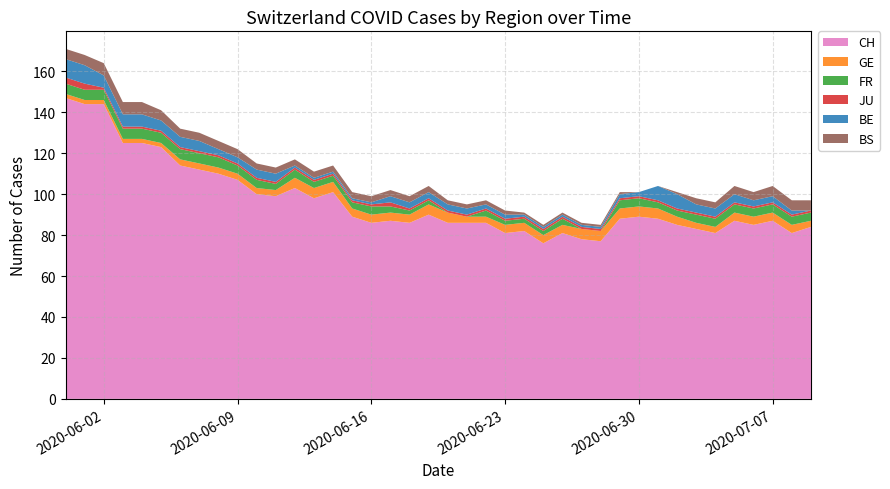

Reading left to right, what are all the values shown in this chart?

CH: 2020-05-31=147	2020-06-01=144	2020-06-02=144	2020-06-03=125	2020-06-04=125	2020-06-05=123	2020-06-06=114	2020-06-07=112	2020-06-08=110	2020-06-09=107	2020-06-10=100	2020-06-11=99	2020-06-12=103	2020-06-13=98	2020-06-14=101	2020-06-15=89	2020-06-16=86	2020-06-17=87	2020-06-18=86	2020-06-19=90	2020-06-20=86	2020-06-21=86	2020-06-22=86	2020-06-23=81	2020-06-24=82	2020-06-25=76	2020-06-26=81	2020-06-27=78	2020-06-28=77	2020-06-29=88	2020-06-30=89	2020-07-01=88	2020-07-02=85	2020-07-03=83	2020-07-04=81	2020-07-05=87	2020-07-06=85	2020-07-07=87	2020-07-08=81	2020-07-09=84
GE: 2020-05-31=2	2020-06-01=2	2020-06-02=2	2020-06-03=2	2020-06-04=2	2020-06-05=2	2020-06-06=3	2020-06-07=3	2020-06-08=3	2020-06-09=3	2020-06-10=3	2020-06-11=3	2020-06-12=5	2020-06-13=5	2020-06-14=5	2020-06-15=4	2020-06-16=4	2020-06-17=4	2020-06-18=4	2020-06-19=5	2020-06-20=5	2020-06-21=3	2020-06-22=3	2020-06-23=4	2020-06-24=4	2020-06-25=4	2020-06-26=4	2020-06-27=5	2020-06-28=5	2020-06-29=5	2020-06-30=5	2020-07-01=5	2020-07-02=4	2020-07-03=3	2020-07-04=3	2020-07-05=4	2020-07-06=4	2020-07-07=4	2020-07-08=4	2020-07-09=3
FR: 2020-05-31=5	2020-06-01=5	2020-06-02=5	2020-06-03=5	2020-06-04=5	2020-06-05=5	2020-06-06=5	2020-06-07=5	2020-06-08=5	2020-06-09=4	2020-06-10=4	2020-06-11=3	2020-06-12=4	2020-06-13=3	2020-06-14=3	2020-06-15=3	2020-06-16=4	2020-06-17=3	2020-06-18=2	2020-06-19=2	2020-06-20=0	2020-06-21=0	2020-06-22=3	2020-06-23=2	2020-06-24=2	2020-06-25=2	2020-06-26=3	2020-06-27=0	2020-06-28=0	2020-06-29=4	2020-06-30=4	2020-07-01=3	2020-07-02=3	2020-07-03=4	2020-07-04=4	2020-07-05=4	2020-07-06=4	2020-07-07=4	2020-07-08=4	2020-07-09=4
JU: 2020-05-31=3	2020-06-01=3	2020-06-02=1	2020-06-03=1	2020-06-04=1	2020-06-05=1	2020-06-06=1	2020-06-07=1	2020-06-08=1	2020-06-09=1	2020-06-10=1	2020-06-11=1	2020-06-12=1	2020-06-13=1	2020-06-14=1	2020-06-15=1	2020-06-16=1	2020-06-17=2	2020-06-18=1	2020-06-19=1	2020-06-20=1	2020-06-21=1	2020-06-22=1	2020-06-23=1	2020-06-24=1	2020-06-25=1	2020-06-26=1	2020-06-27=1	2020-06-28=1	2020-06-29=1	2020-06-30=1	2020-07-01=1	2020-07-02=1	2020-07-03=1	2020-07-04=1	2020-07-05=1	2020-07-06=1	2020-07-07=1	2020-07-08=1	2020-07-09=1
BE: 2020-05-31=9	2020-06-01=9	2020-06-02=6	2020-06-03=6	2020-06-04=6	2020-06-05=5	2020-06-06=5	2020-06-07=5	2020-06-08=3	2020-06-09=3	2020-06-10=4	2020-06-11=4	2020-06-12=1	2020-06-13=1	2020-06-14=1	2020-06-15=1	2020-06-16=1	2020-06-17=3	2020-06-18=3	2020-06-19=3	2020-06-20=3	2020-06-21=3	2020-06-22=2	2020-06-23=2	2020-06-24=1	2020-06-25=1	2020-06-26=1	2020-06-27=1	2020-06-28=1	2020-06-29=2	2020-06-30=2	2020-07-01=7	2020-07-02=7	2020-07-03=4	2020-07-04=4	2020-07-05=4	2020-07-06=3	2020-07-07=3	2020-07-08=2	2020-07-09=0
BS: 2020-05-31=5	2020-06-01=5	2020-06-02=6	2020-06-03=6	2020-06-04=6	2020-06-05=5	2020-06-06=4	2020-06-07=4	2020-06-08=4	2020-06-09=4	2020-06-10=3	2020-06-11=3	2020-06-12=3	2020-06-13=3	2020-06-14=3	2020-06-15=3	2020-06-16=3	2020-06-17=3	2020-06-18=3	2020-06-19=3	2020-06-20=2	2020-06-21=2	2020-06-22=2	2020-06-23=2	2020-06-24=1	2020-06-25=1	2020-06-26=1	2020-06-27=1	2020-06-28=1	2020-06-29=1	2020-06-30=0	2020-07-01=0	2020-07-02=1	2020-07-03=3	2020-07-04=3	2020-07-05=4	2020-07-06=4	2020-07-07=5	2020-07-08=5	2020-07-09=5